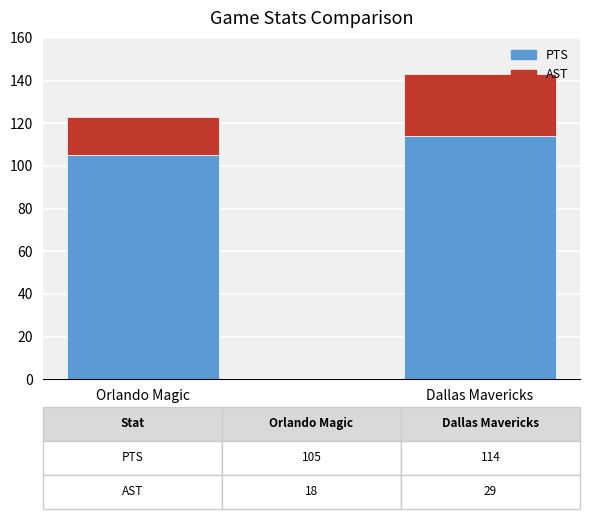

The PTS series shows 180 at Dallas Mavericks. True or false?

False